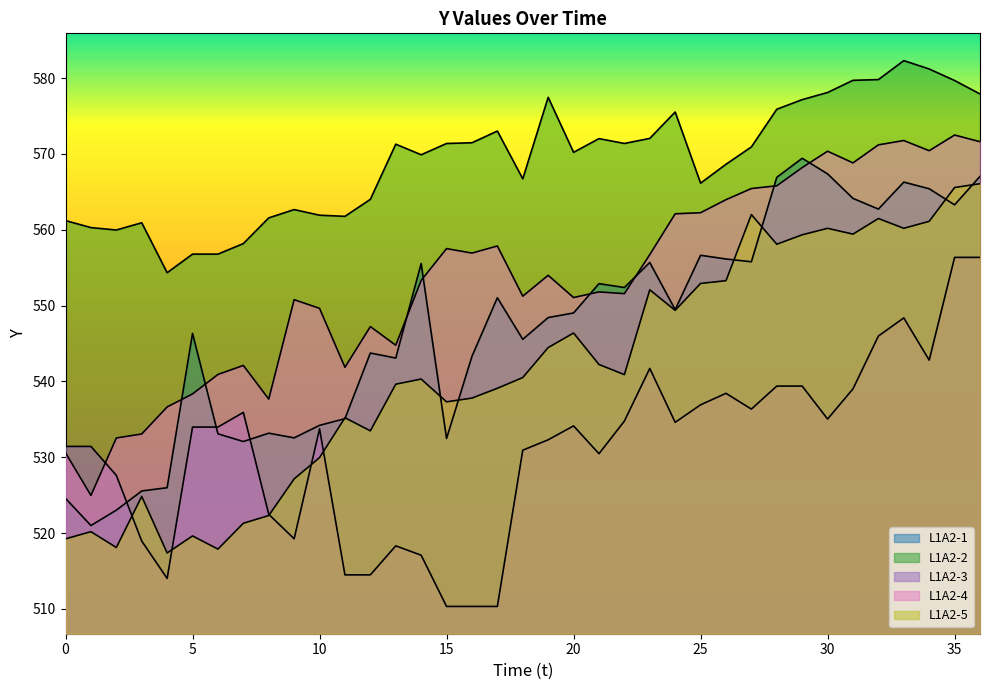

True or false: L1A2-5 and L1A2-4 intersect in this chart.

False